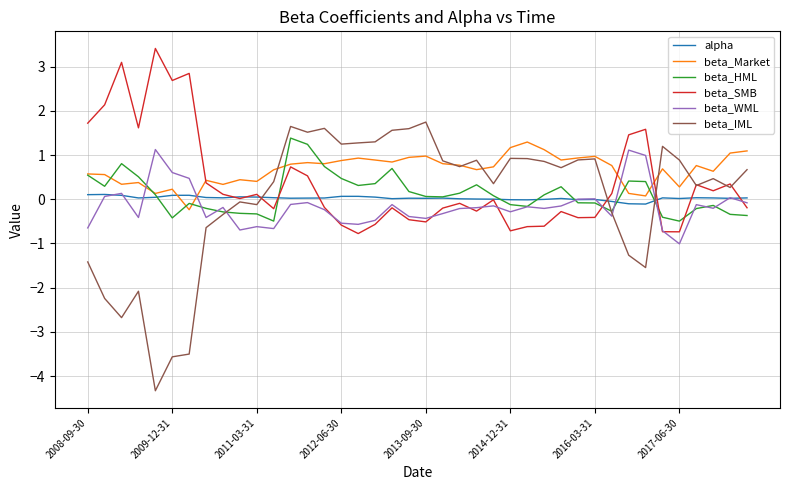

How many intersections are there between beta_IML and beta_WML?

3